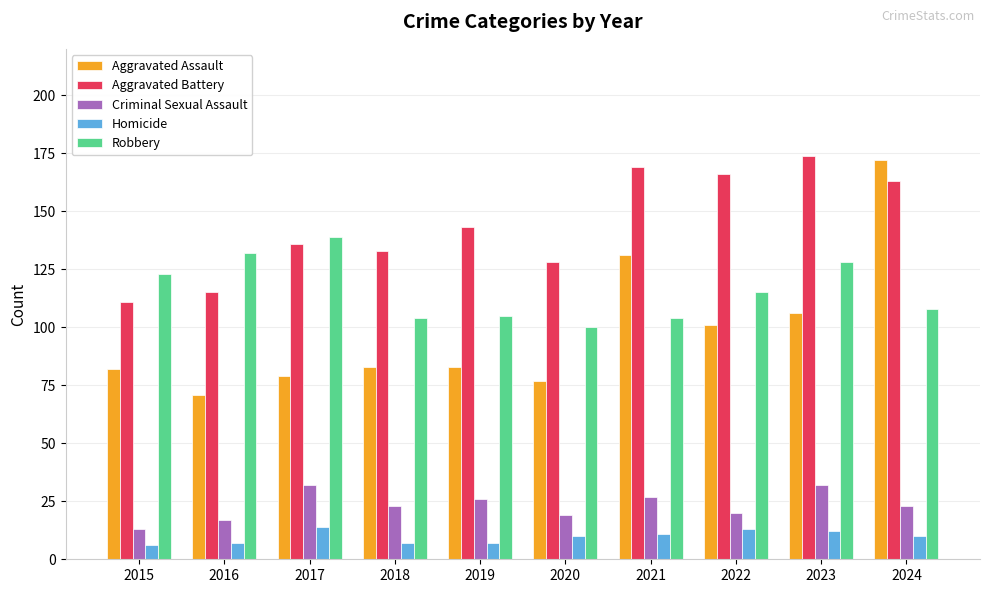

At which category is the sum across all series the highest?

2024